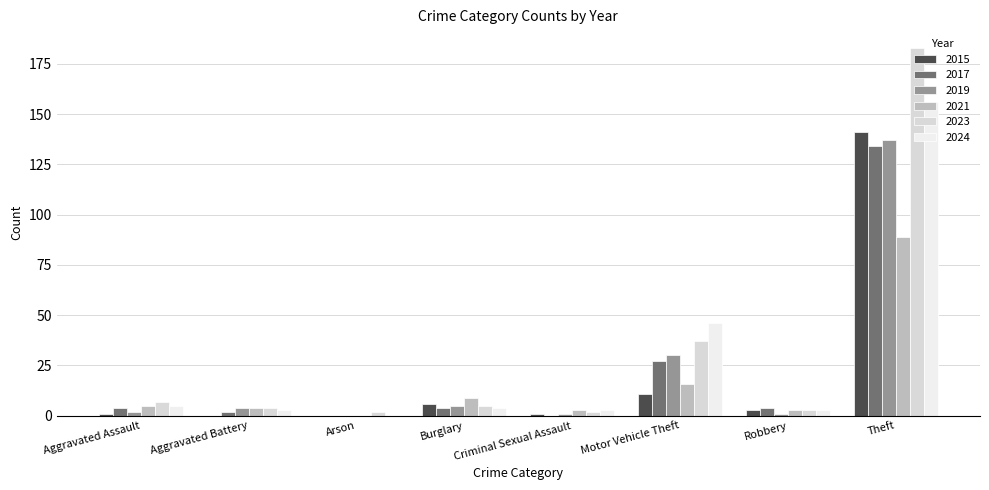

How many data points does each series have?

8